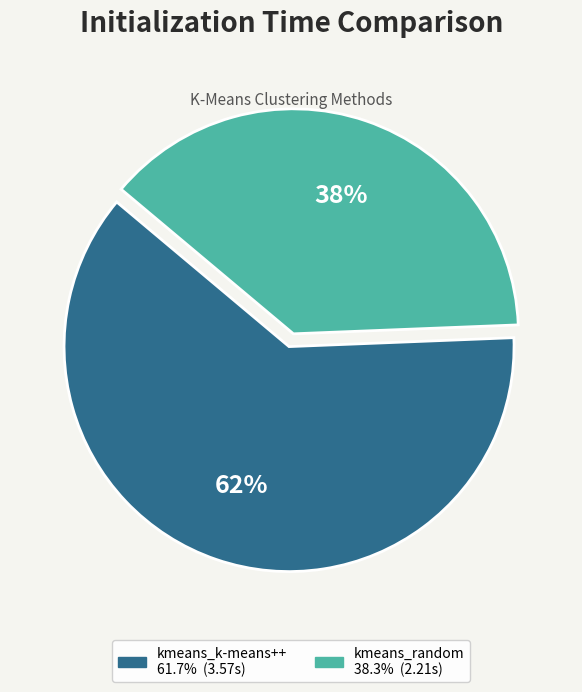

Combined, do kmeans_k-means++ and kmeans_random account for over 50%?

Yes